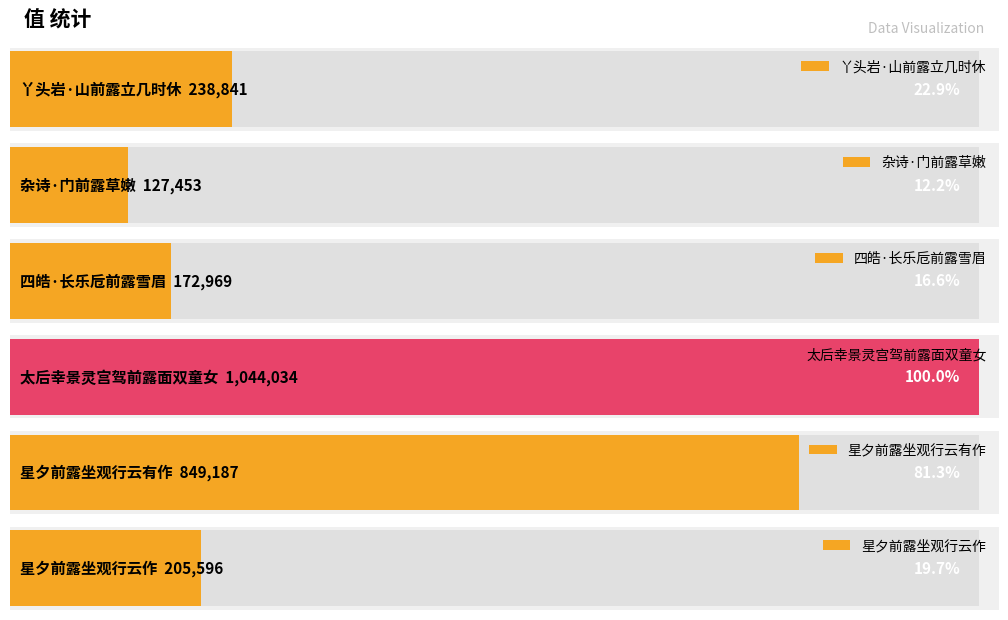

Reading left to right, extract all data points from this chart.

238841	127453	172969	1044034	849187	205596